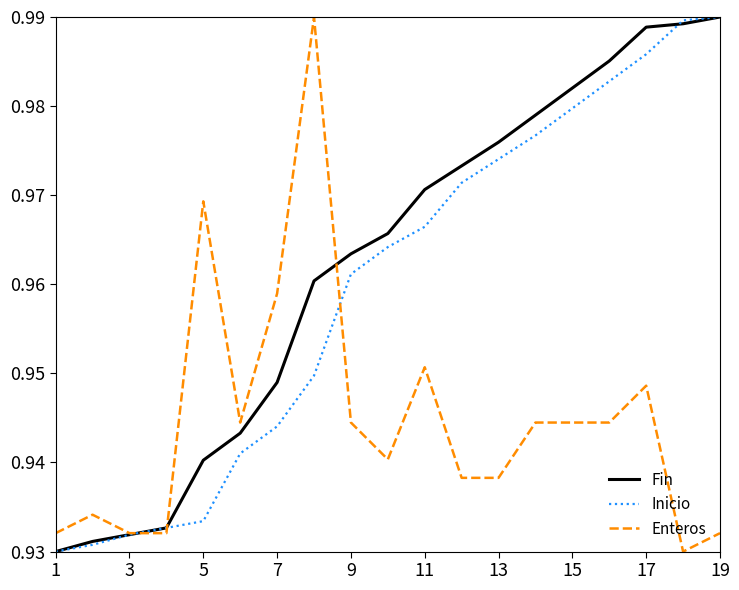

What are all the series names shown in the legend?

Fin, Inicio, Enteros